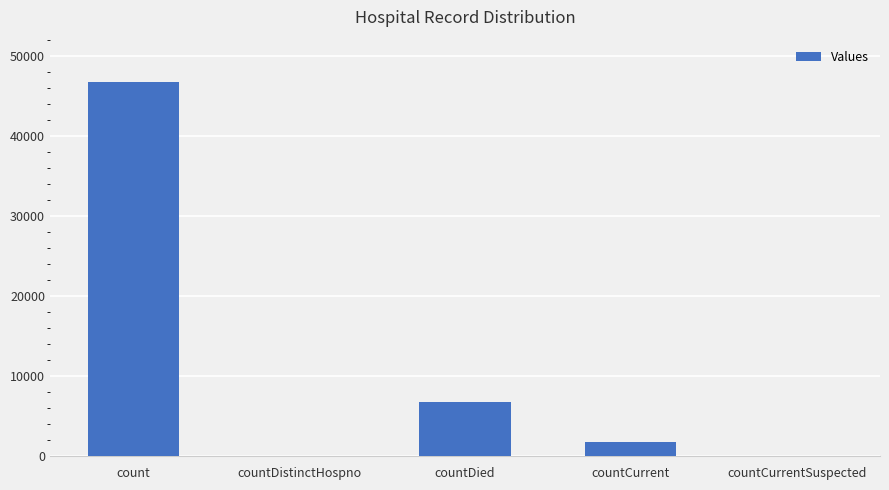

Is it true that the value at countCurrent is 1677?

True